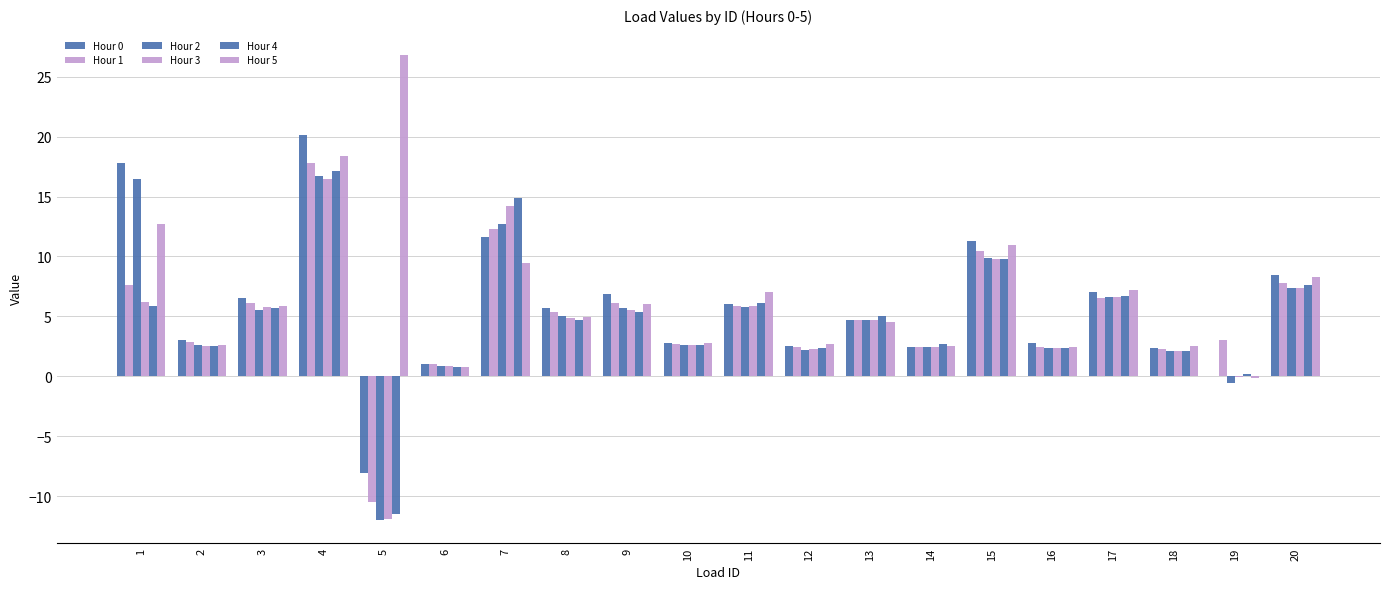

What is the value of the Hour 3 bar at the 13th from the left?

4.7